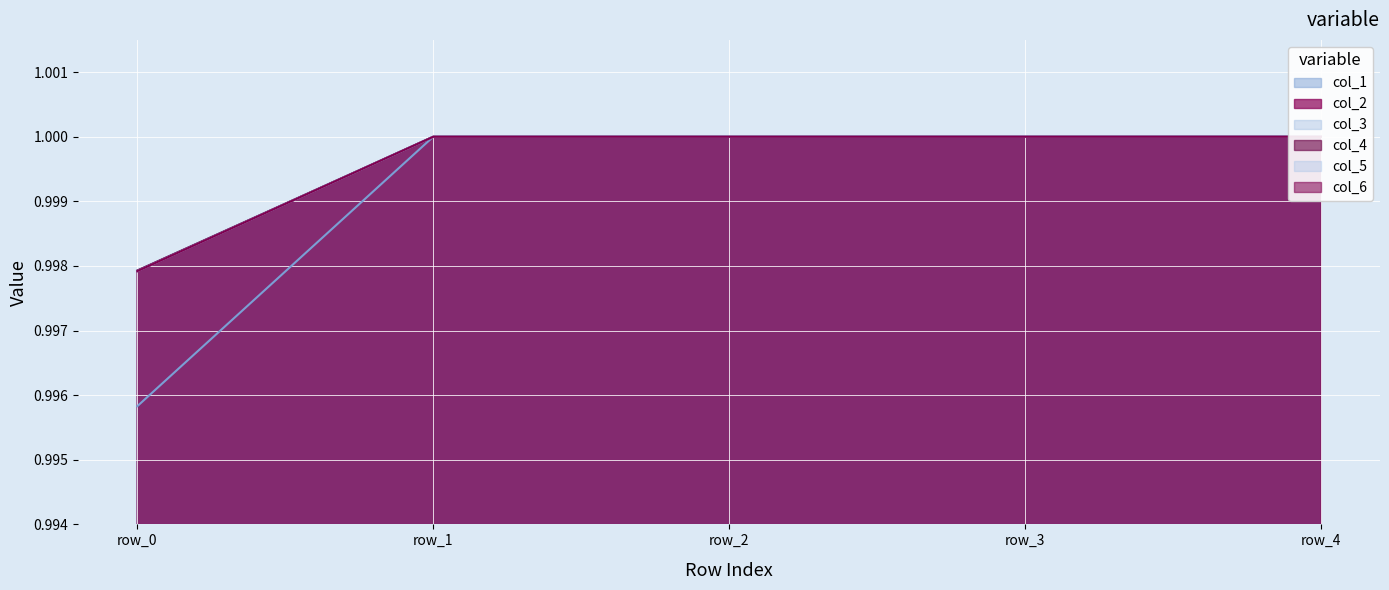

At which label is col_1 closest to 0?

row_0